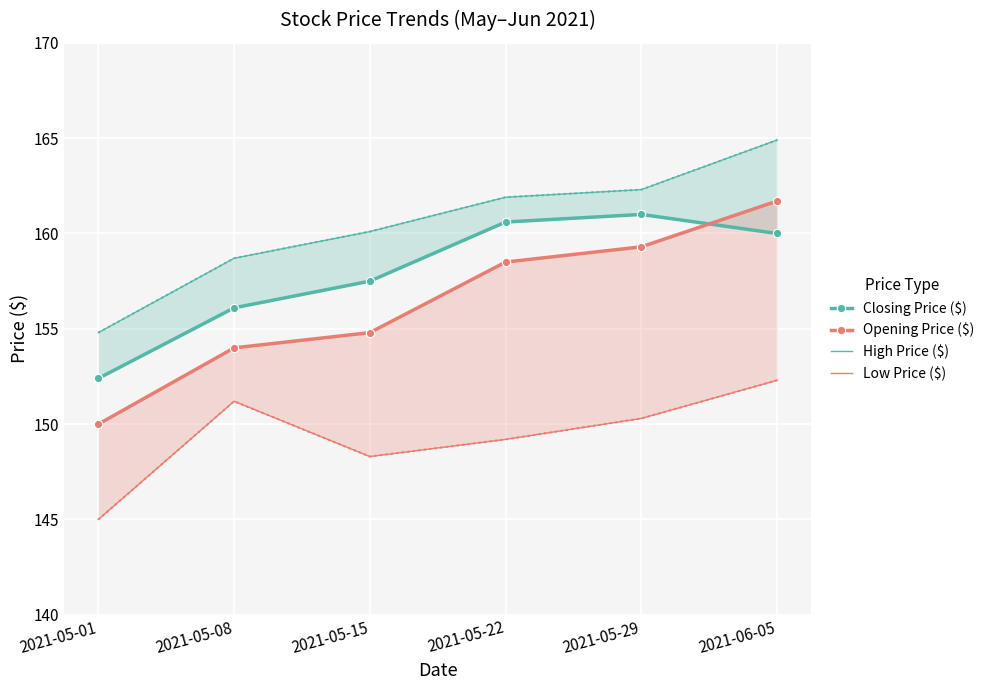

What are all the series names shown in the legend?

Closing Price ($), Opening Price ($), High Price ($), Low Price ($)